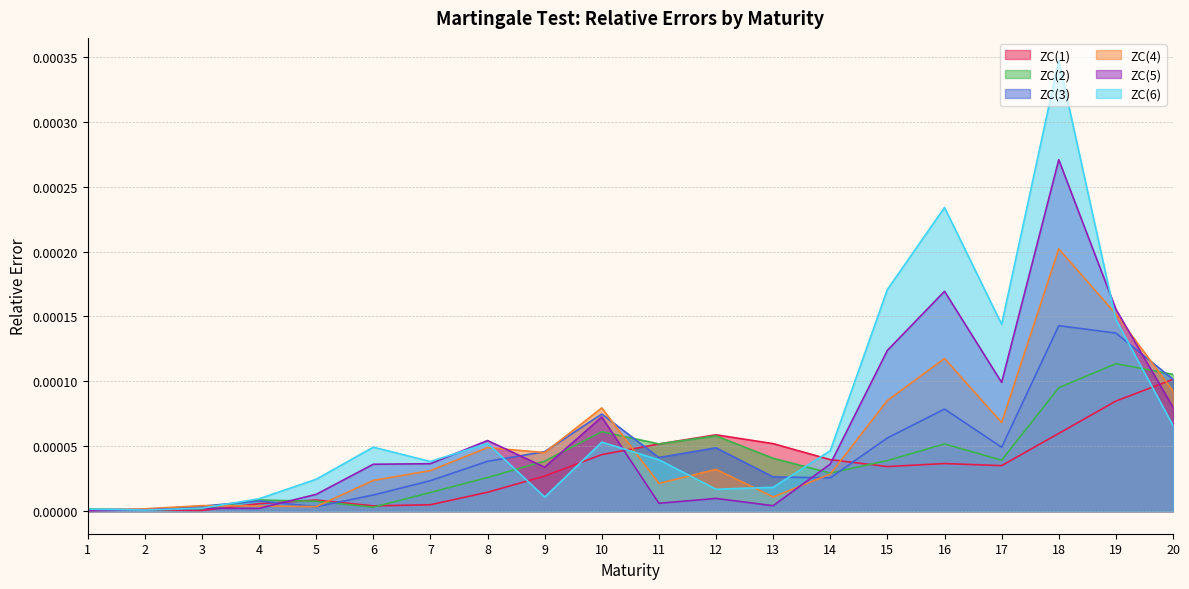

Rank the categories by ZC(5) value from lowest to highest.

1, 2, 4, 3, 13, 11, 12, 5, 9, 6, 14, 7, 8, 10, 20, 17, 15, 19, 16, 18